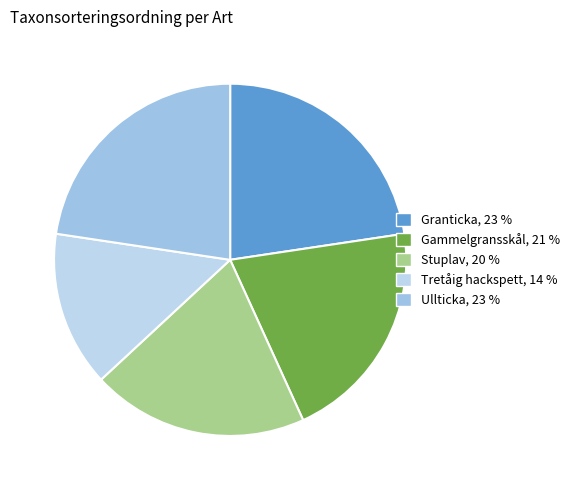

Count the number of slices in the pie.

5